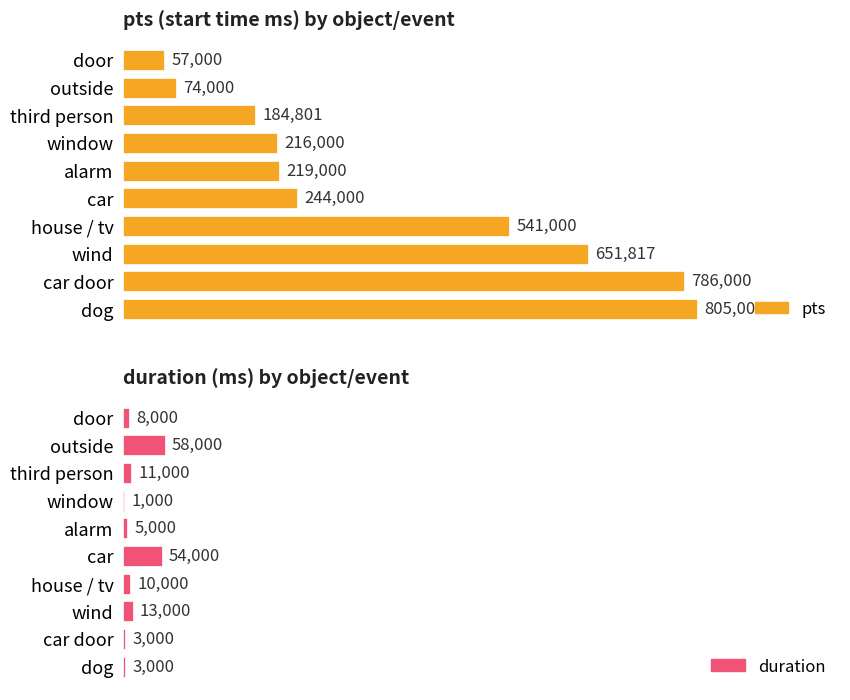

Where is pts nearest to the value 431000?

house / tv